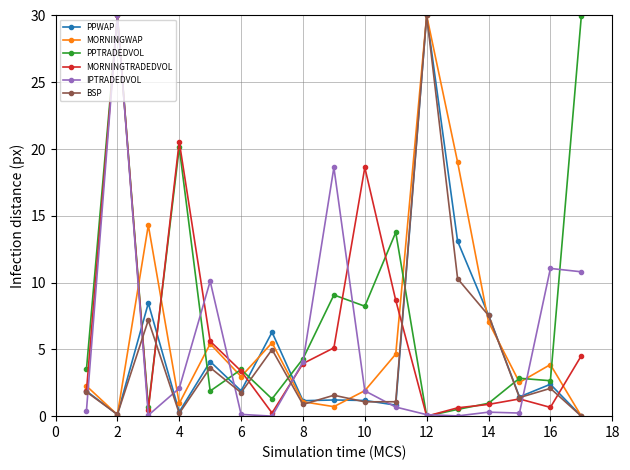

Which series has the largest total across all categories?

PPTRADEDVOL